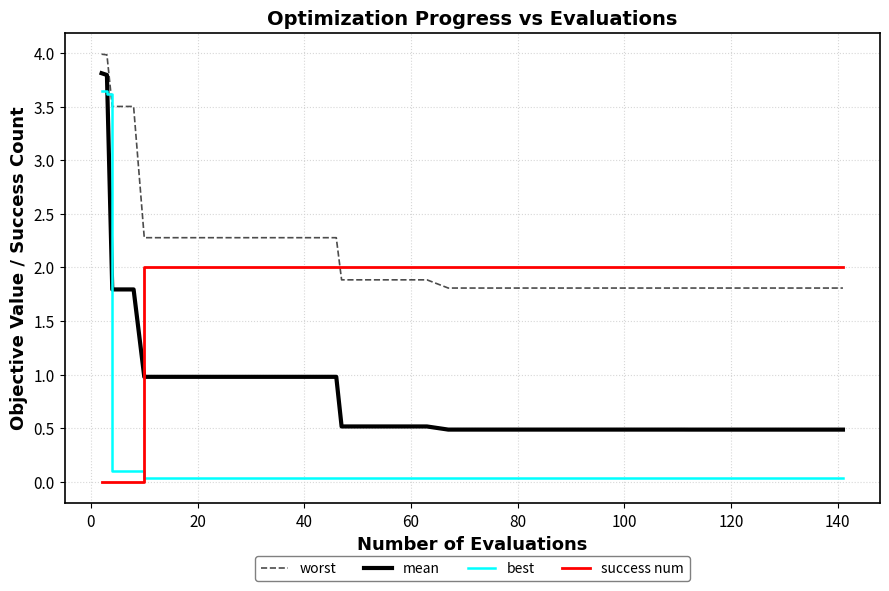

How many lines are shown in the chart?

4